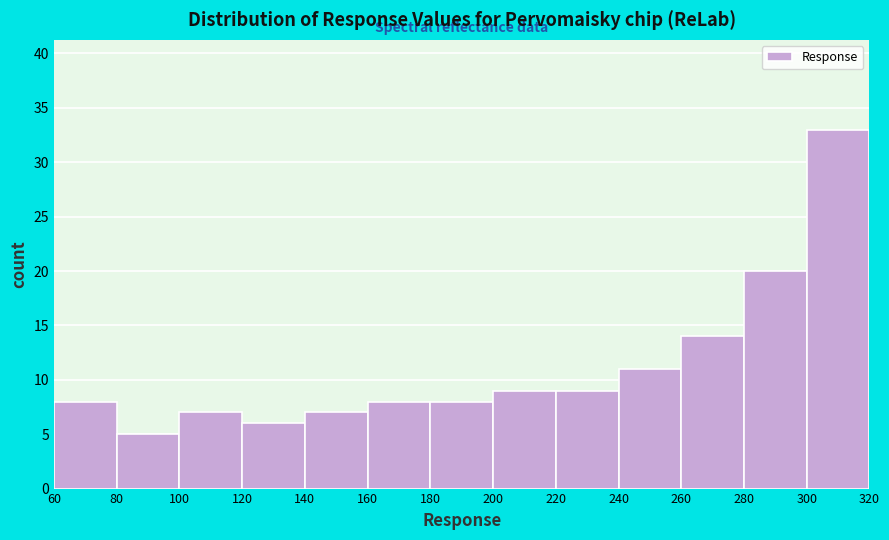

Reading left to right, list every bar in this chart as the range it spans on the x-axis followed by its height. The values are not printed on the chart, so give them approximately, as read against the axis.

60 to 80: 8
80 to 100: 5
100 to 120: 7
120 to 140: 6
140 to 160: 7
160 to 180: 8
180 to 200: 8
200 to 220: 9
220 to 240: 9
240 to 260: 11
260 to 280: 14
280 to 300: 20
300 to 320: 33